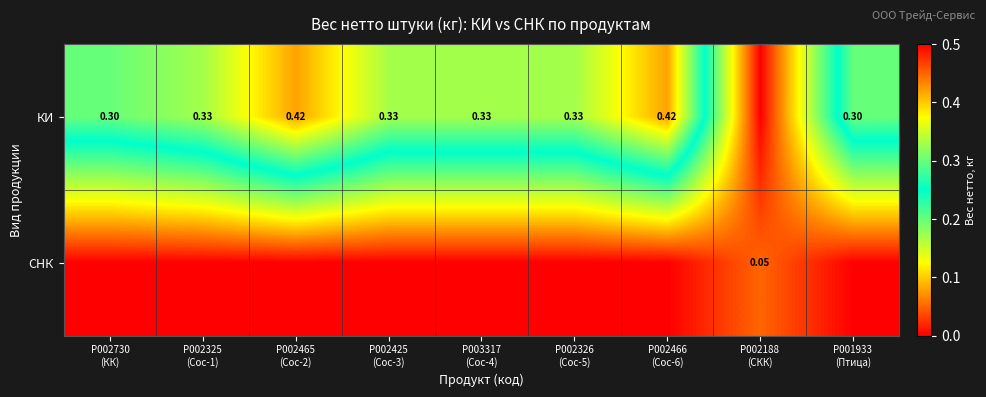

What is the total value across all series at P002325
(Сос-1)?

0.3